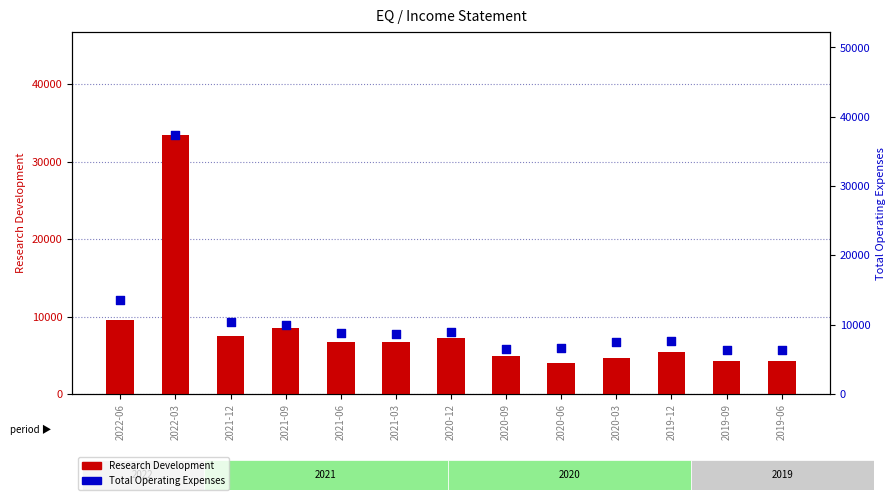

Which series has the widest spread of Y values?

Total Operating Expenses